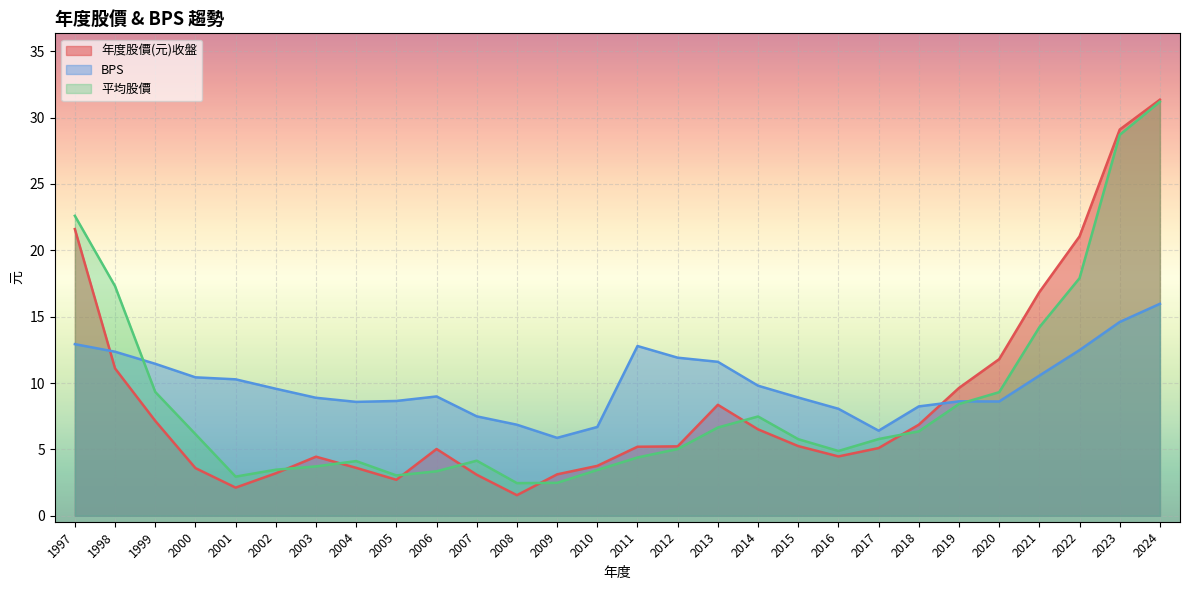

What is the difference between the maximum and second lowest values in the 年度股價(元)收盤 series?

29.2